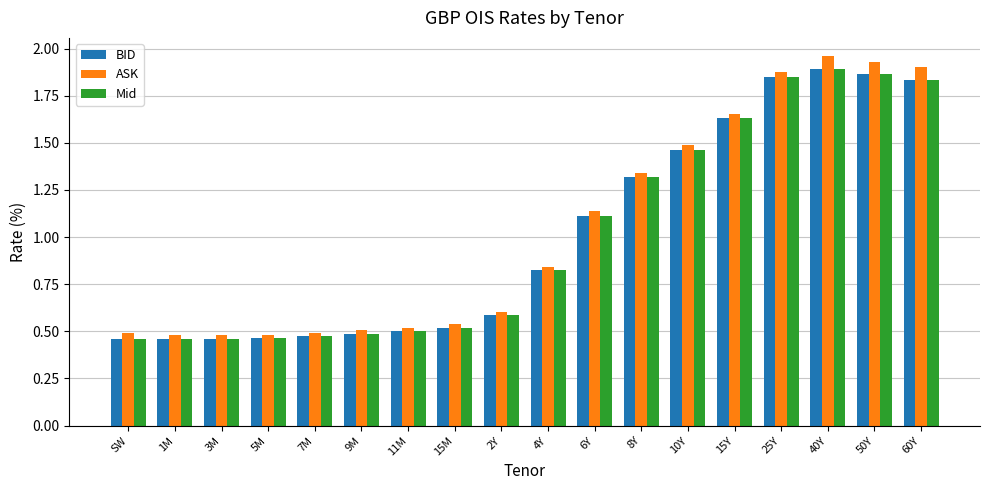

Are the bars horizontal?

No